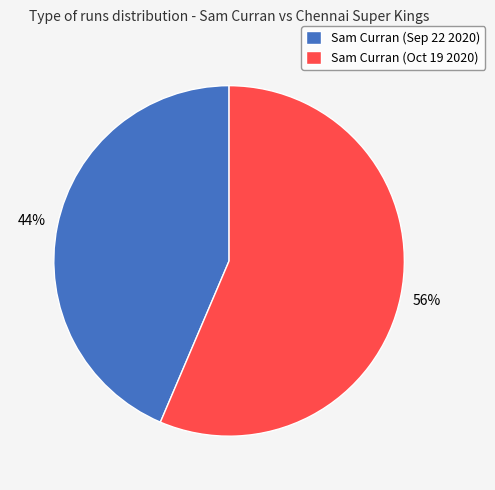

To the nearest percent, what is the combined percentage of Sam Curran (Sep 22 2020) and Sam Curran (Oct 19 2020)?

100%